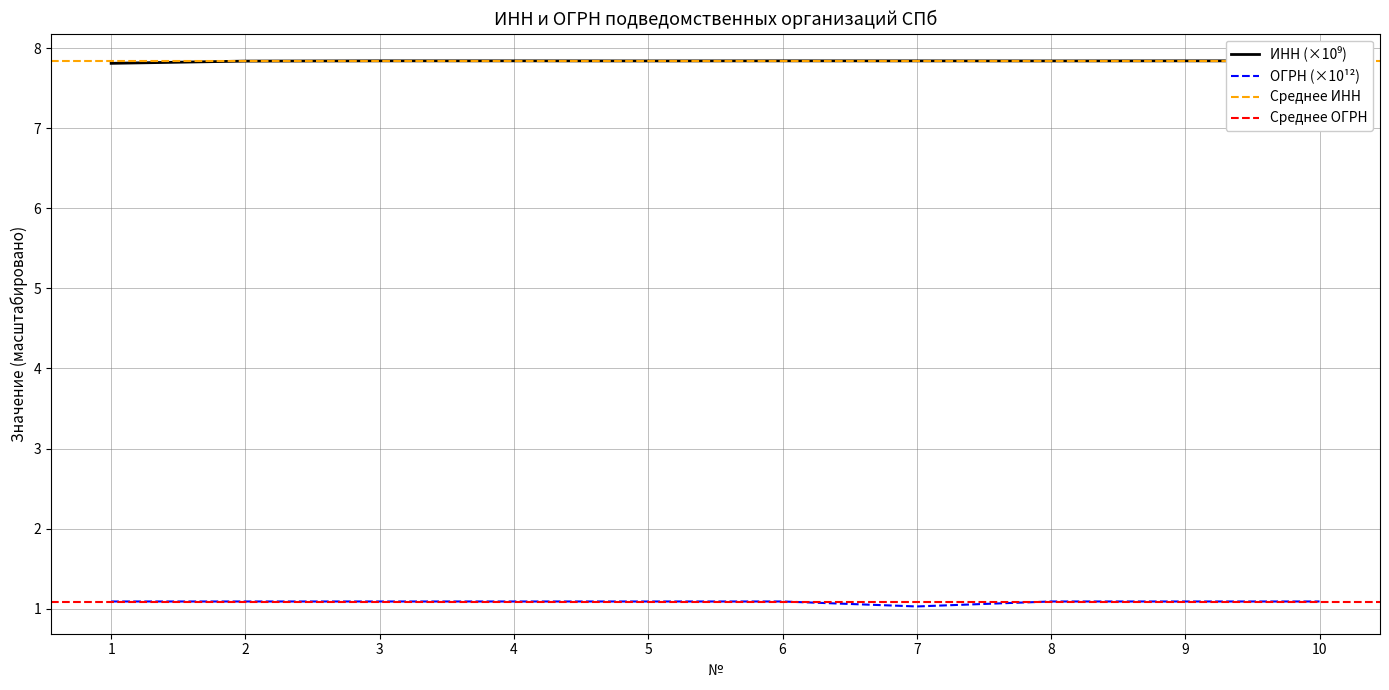

What is the difference between the ОГРН values at 7 and 2?

0.1